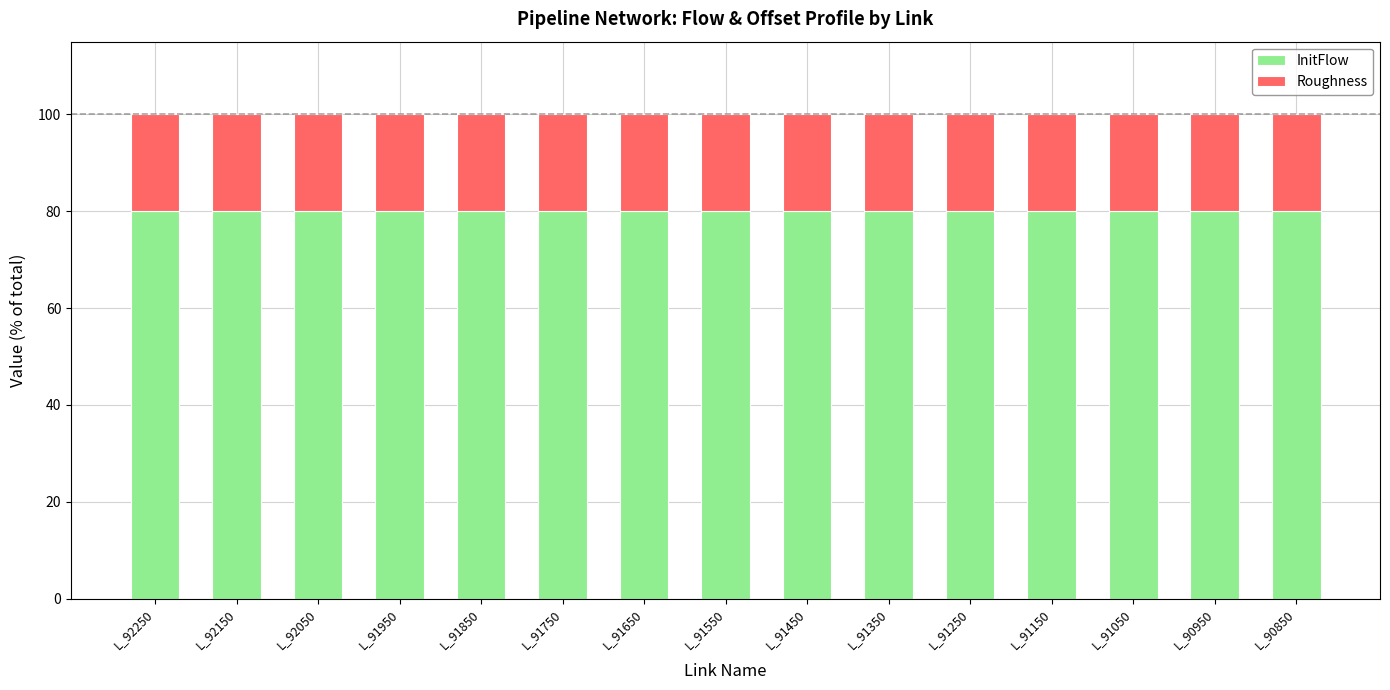

Are the bars horizontal?

No